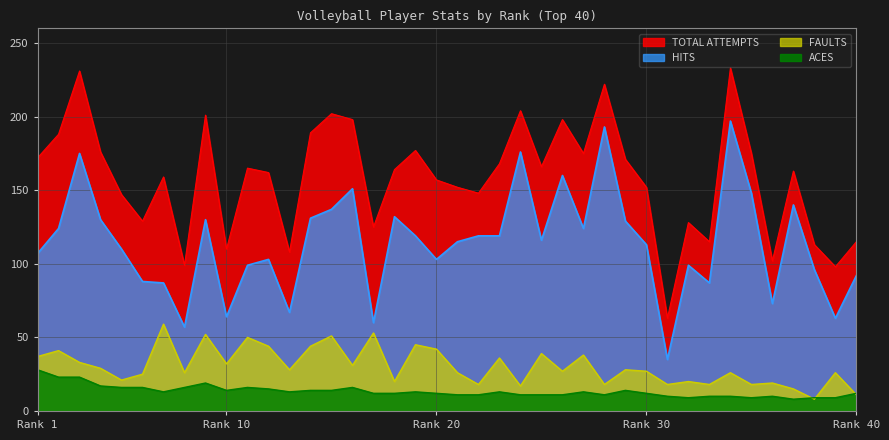

Between 4 and 11, which series saw the biggest shift?

HITS